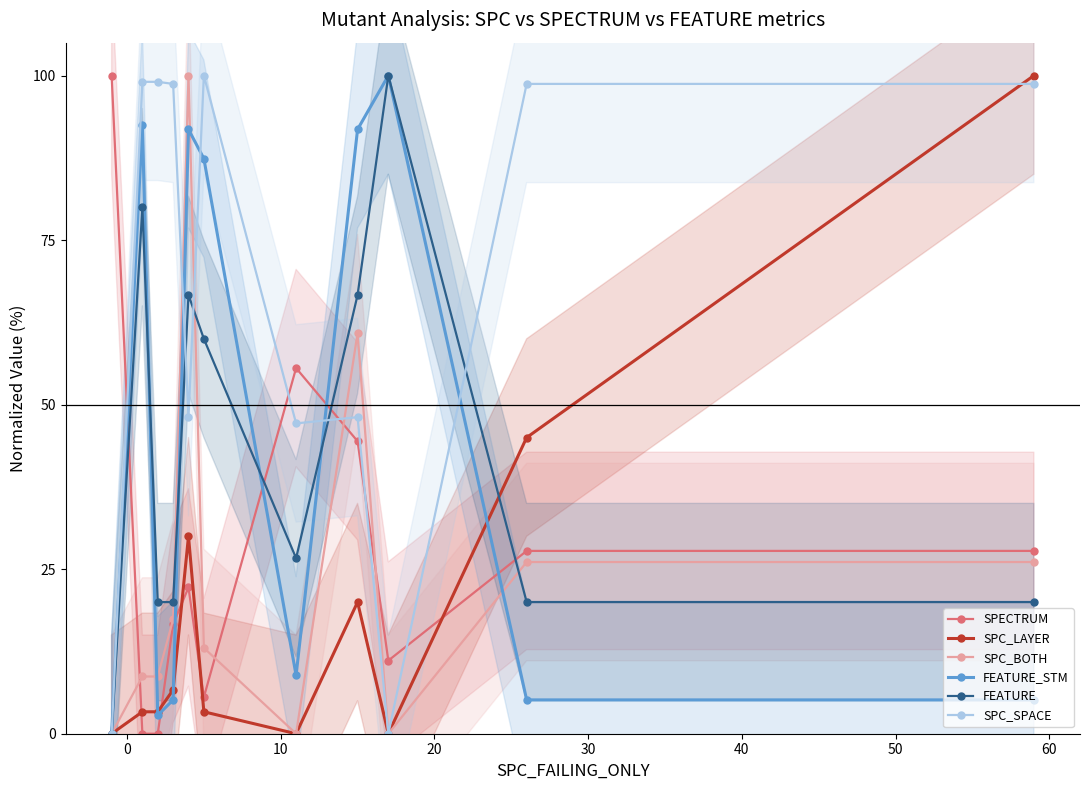

What are all the series names shown in the legend?

SPECTRUM, SPC_LAYER, SPC_BOTH, FEATURE_STM, FEATURE, SPC_SPACE